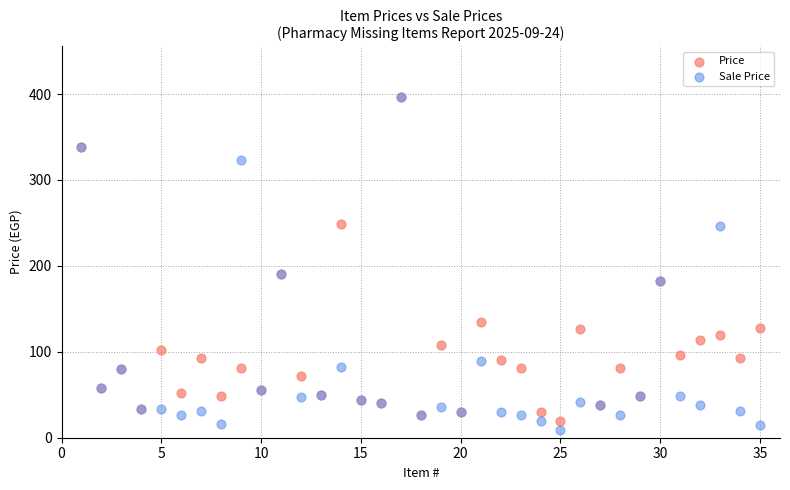

What are all the series names shown in the legend?

Price, Sale Price